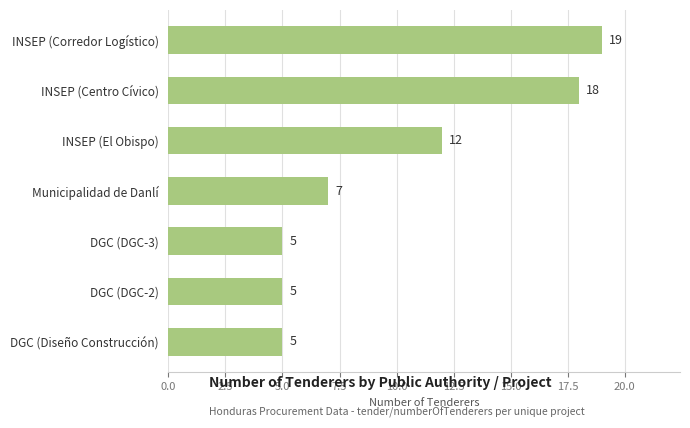

Reading top to bottom, list all the values displayed in this chart.

INSEP (Corredor Logístico)=19	INSEP (Centro Cívico)=18	INSEP (El Obispo)=12	Municipalidad de Danlí=7	DGC (DGC-3)=5	DGC (DGC-2)=5	DGC (Diseño Construcción)=5